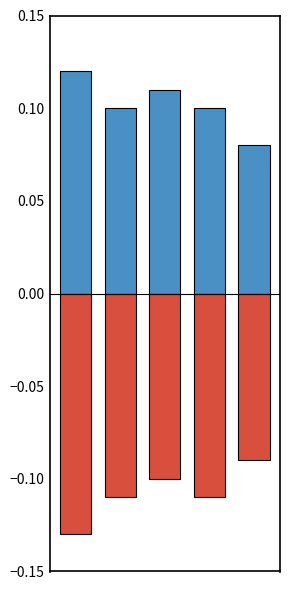

Is it true that negative equals -0.0 at 3?

False